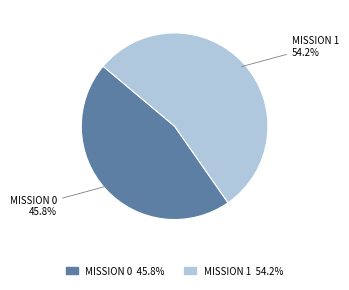

Is the sum of MISSION 1 and MISSION 0 greater than half?

Yes